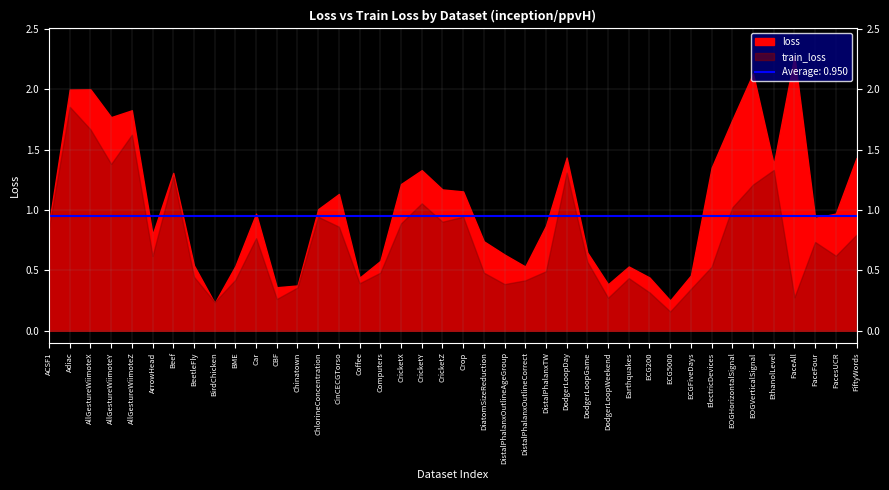

Is the value of loss at CricketZ greater than the value of train_loss at DodgerLoopGame?

Yes